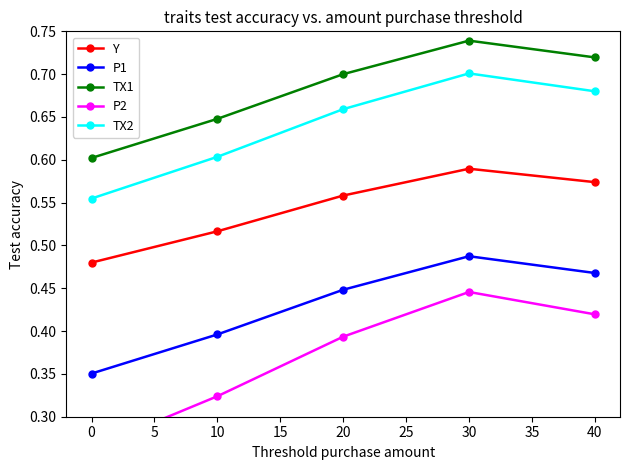

Rank the categories by P1 value from highest to lowest.

30, 40, 20, 10, 0